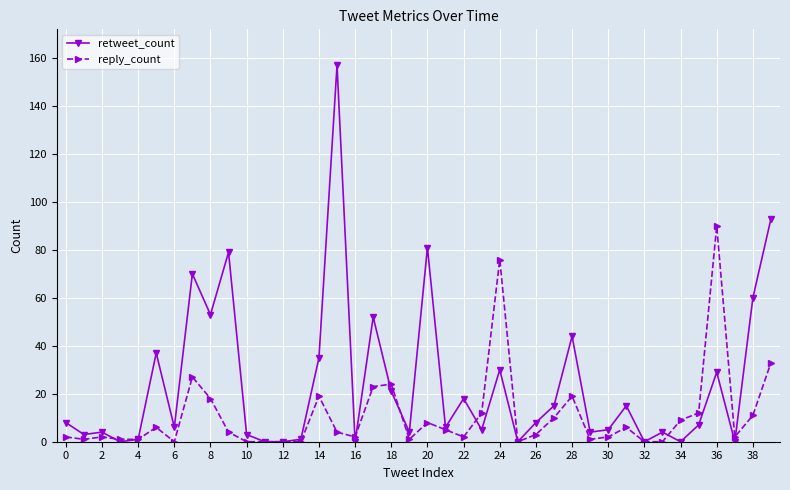

List the series in order of their overall mean, highest first.

retweet_count, reply_count